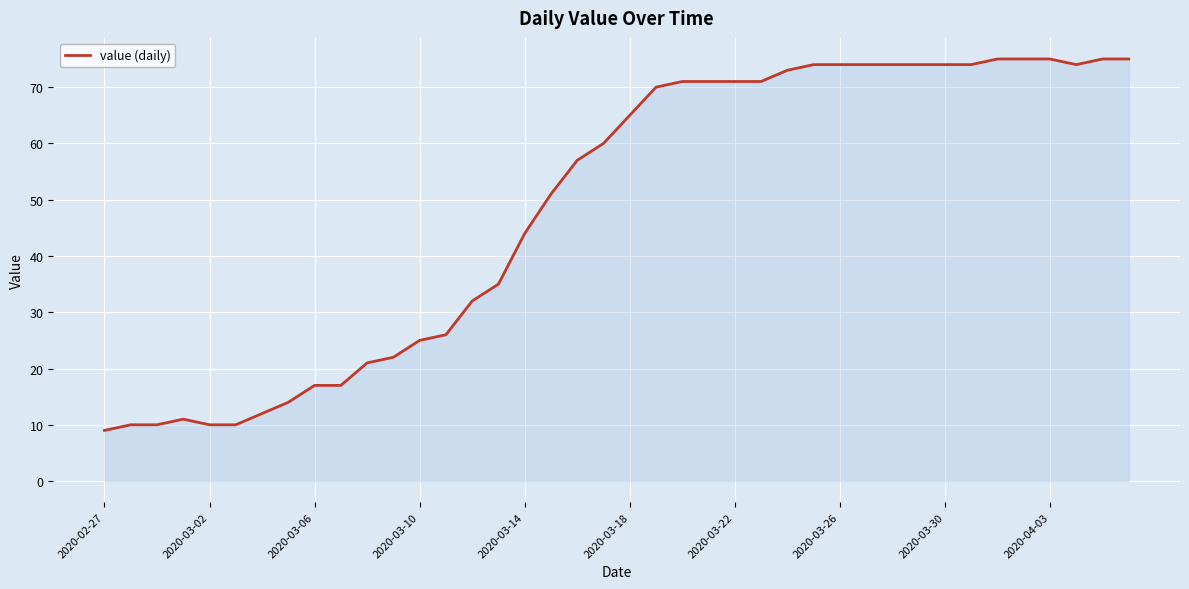

What is the difference between the maximum and minimum values?

66